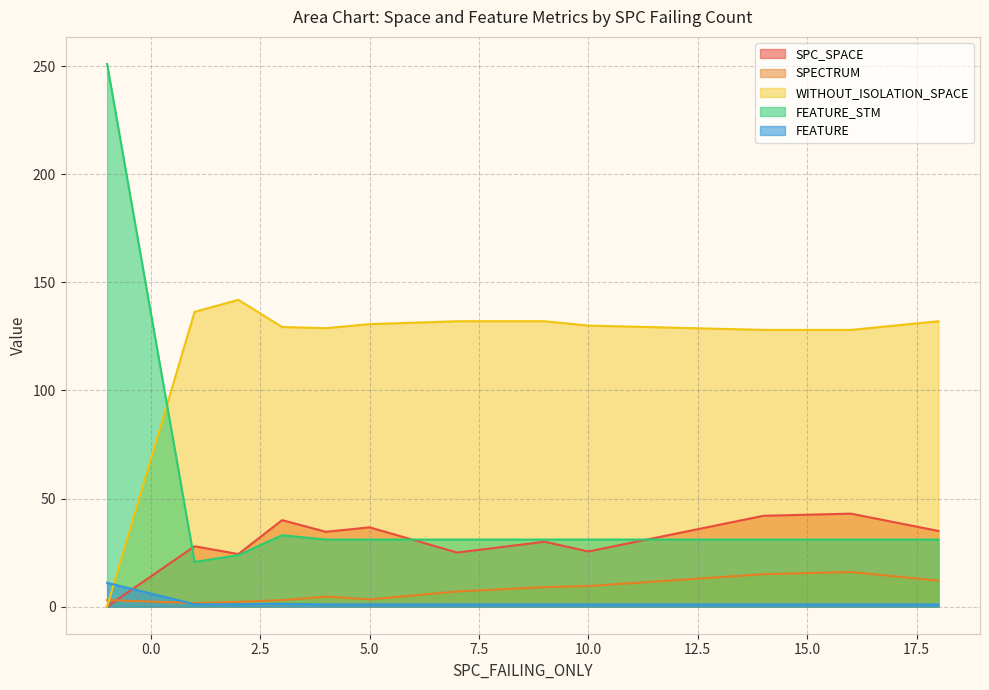

What is the value of the SPC_SPACE point at the 15th from the left?

43